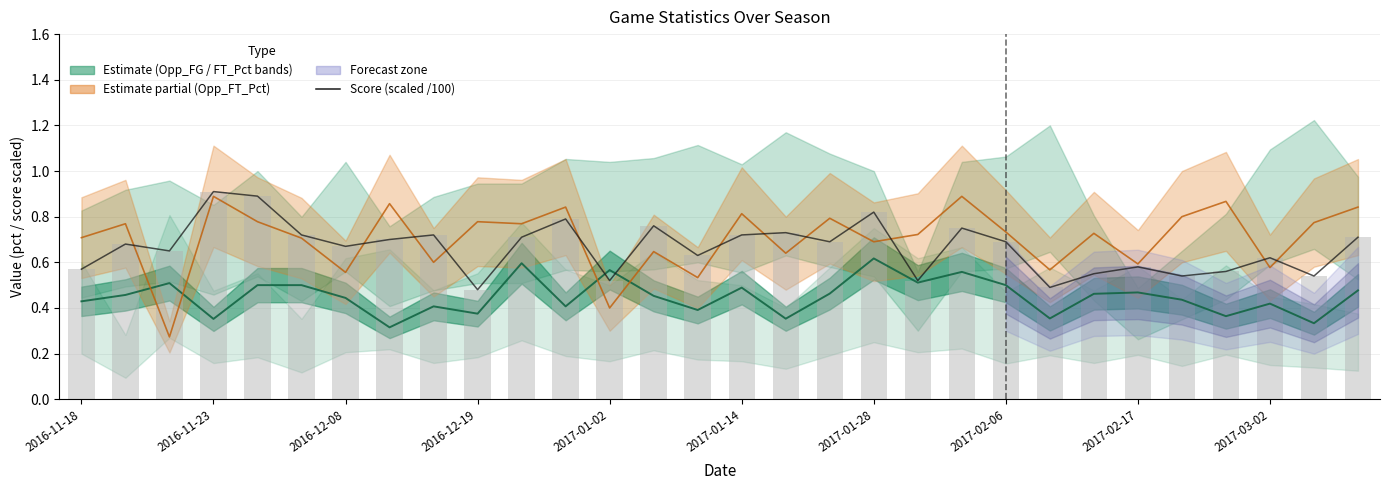

What is the difference between the maximum and minimum values?

0.4